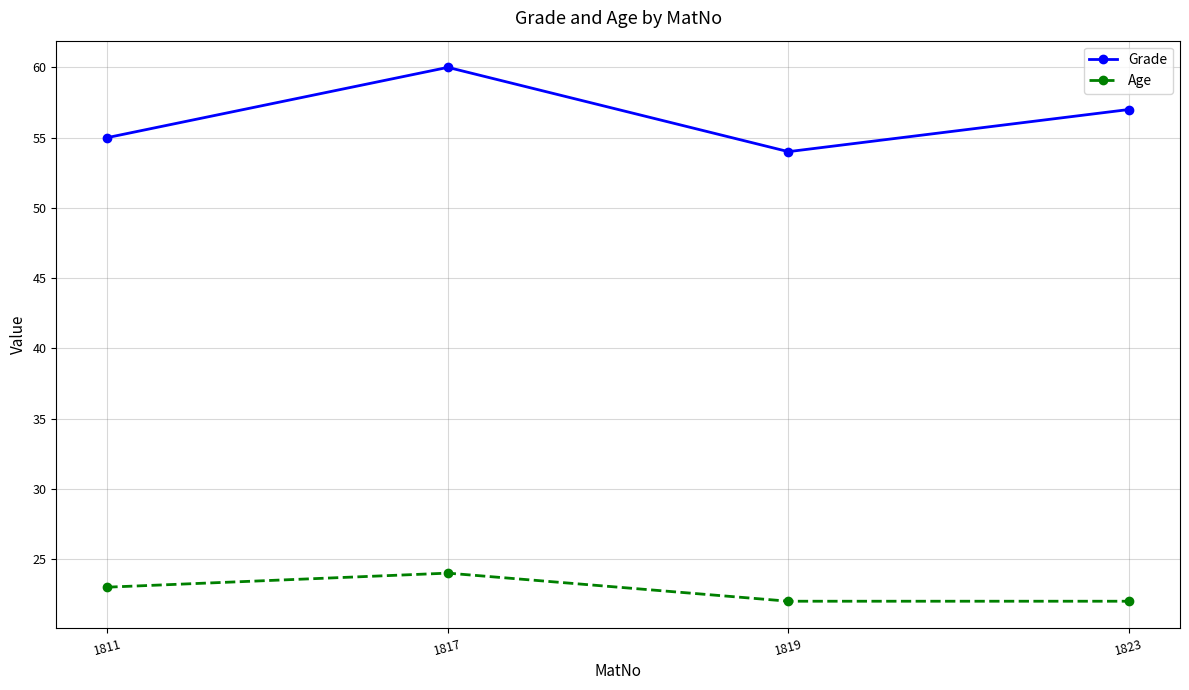

At which category is the sum across all series the highest?

1817